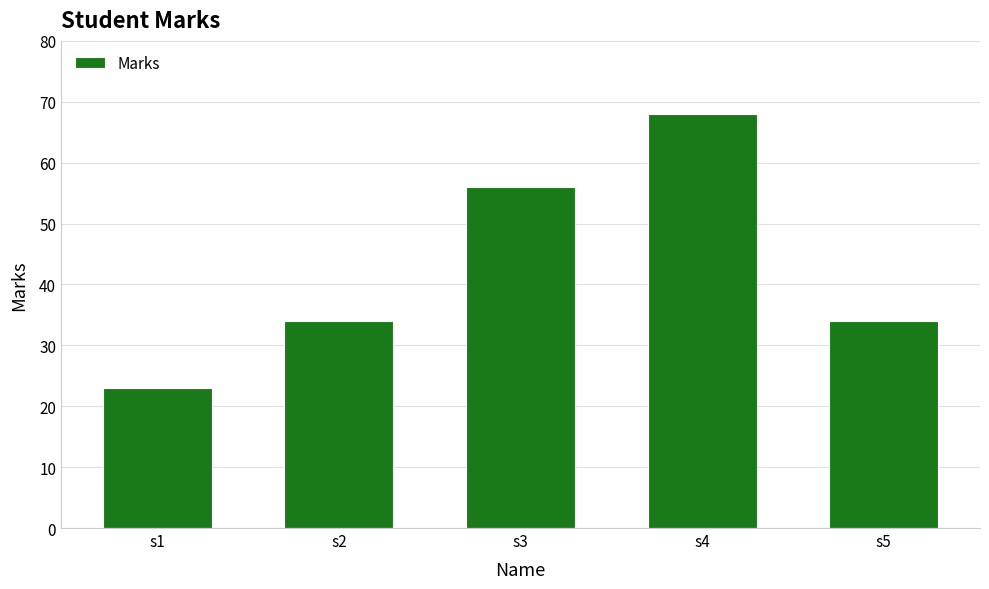

Approximately how many times larger is the value at s2 compared to s5?

1.0